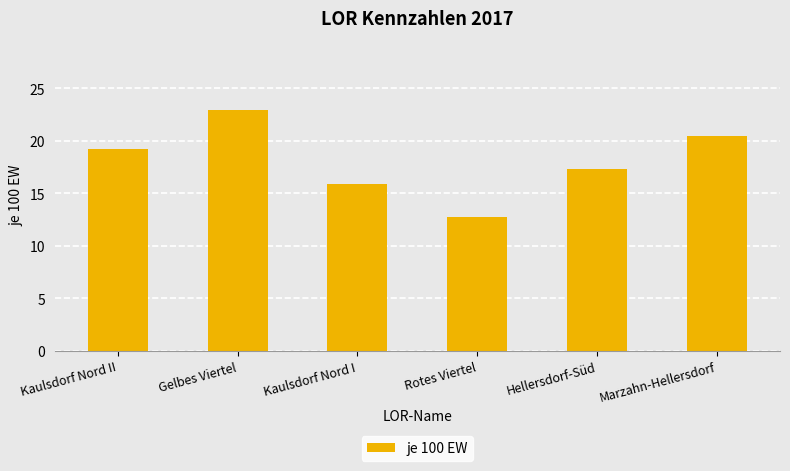

What is the label of the 1st bar from the left?

Kaulsdorf Nord II